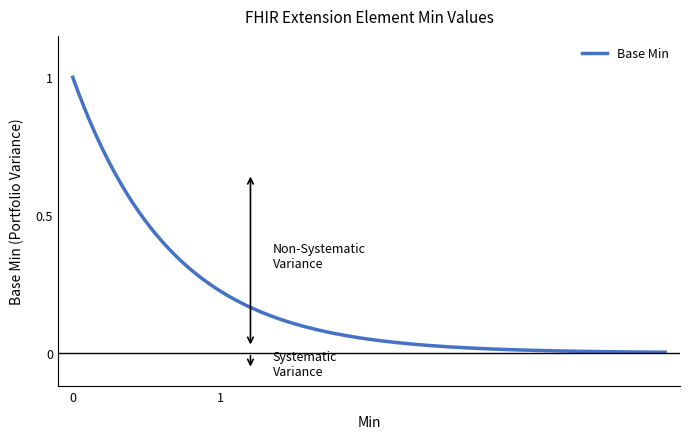

Does the chart have visible grid lines?

No